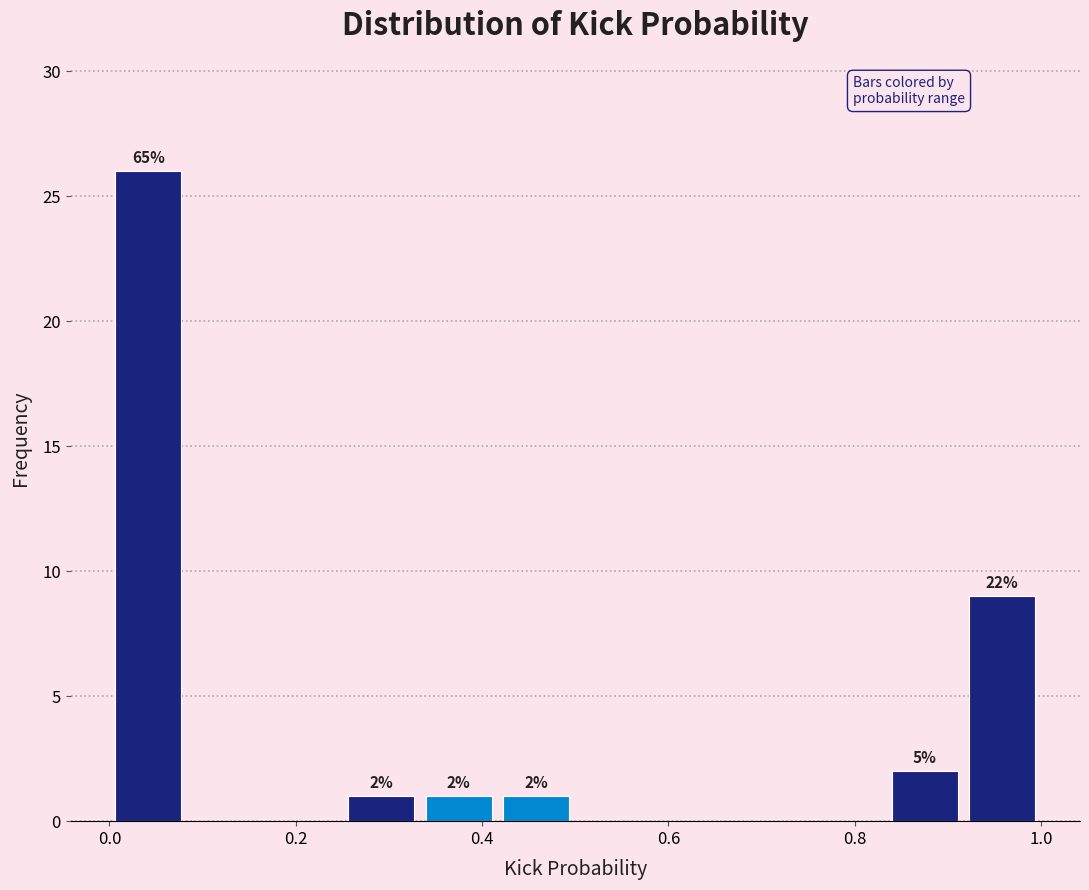

Which range on the x-axis has the tallest bar?

0.00 to 0.08